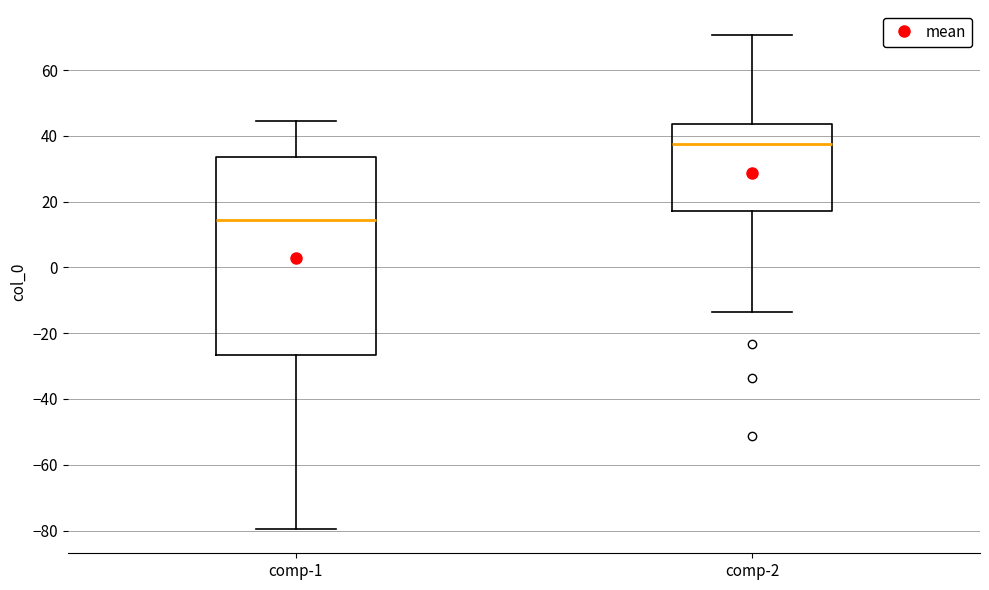

Which box has the lowest median line?

comp-1